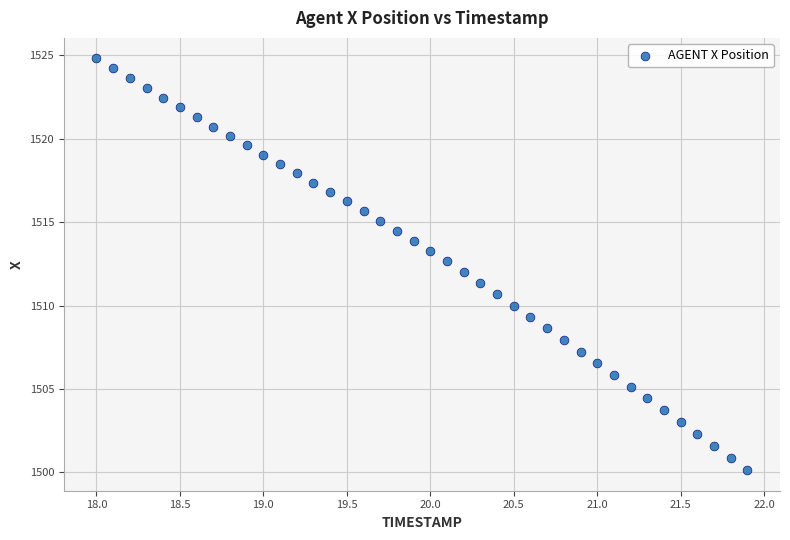

What is the range of Y values (max minus min)?

24.7